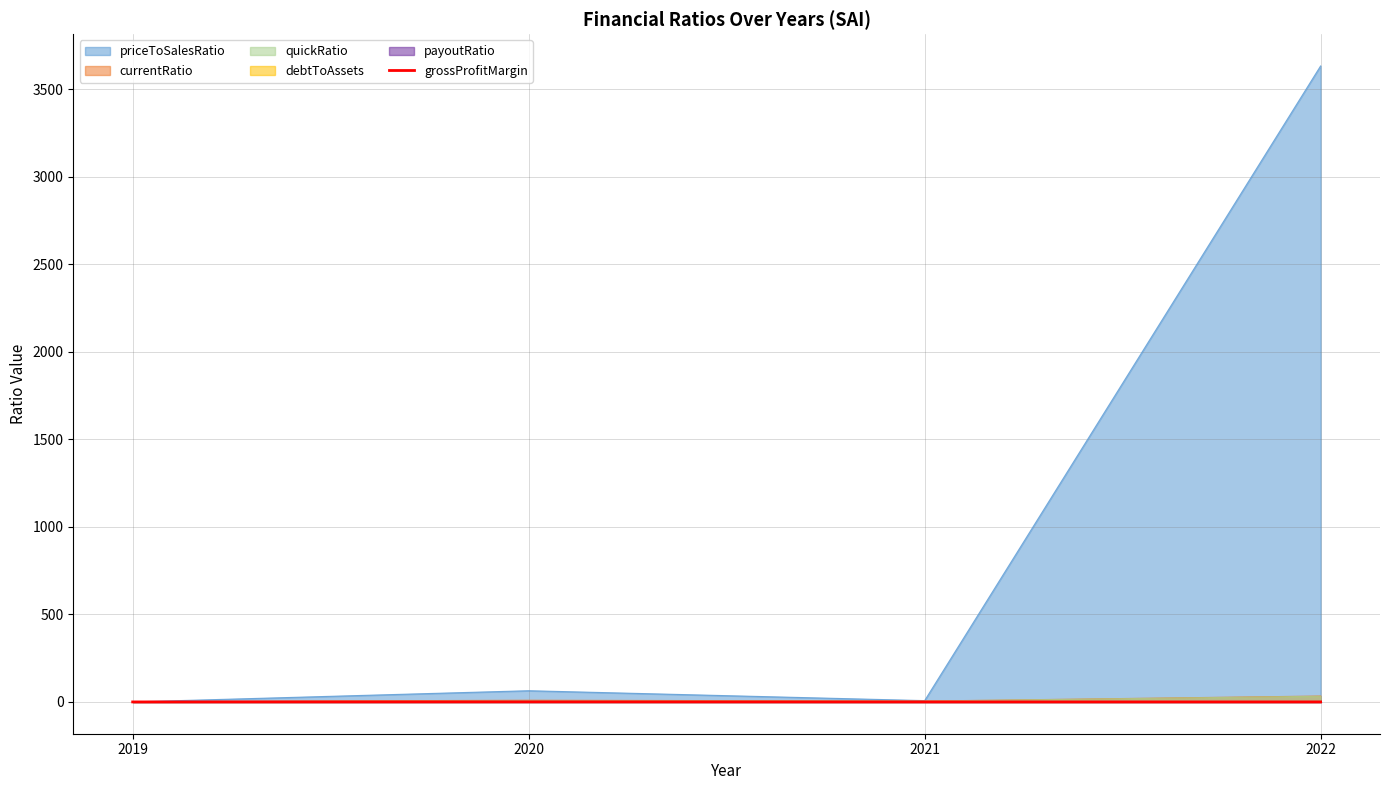

The quickRatio series shows 4.5 at 2021. True or false?

True